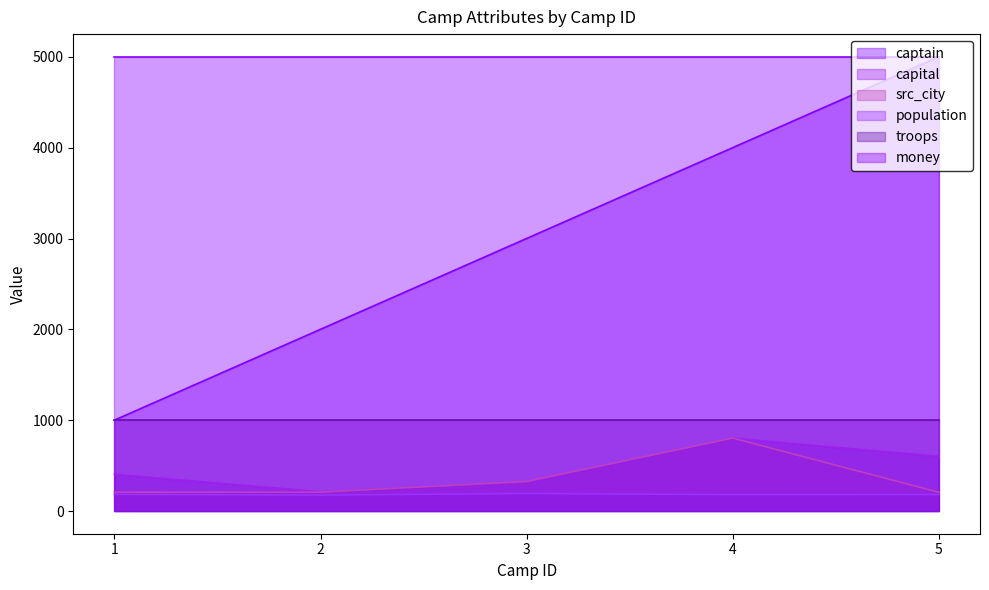

Is the value of capital at 2 greater than the value of population at 5?

Yes